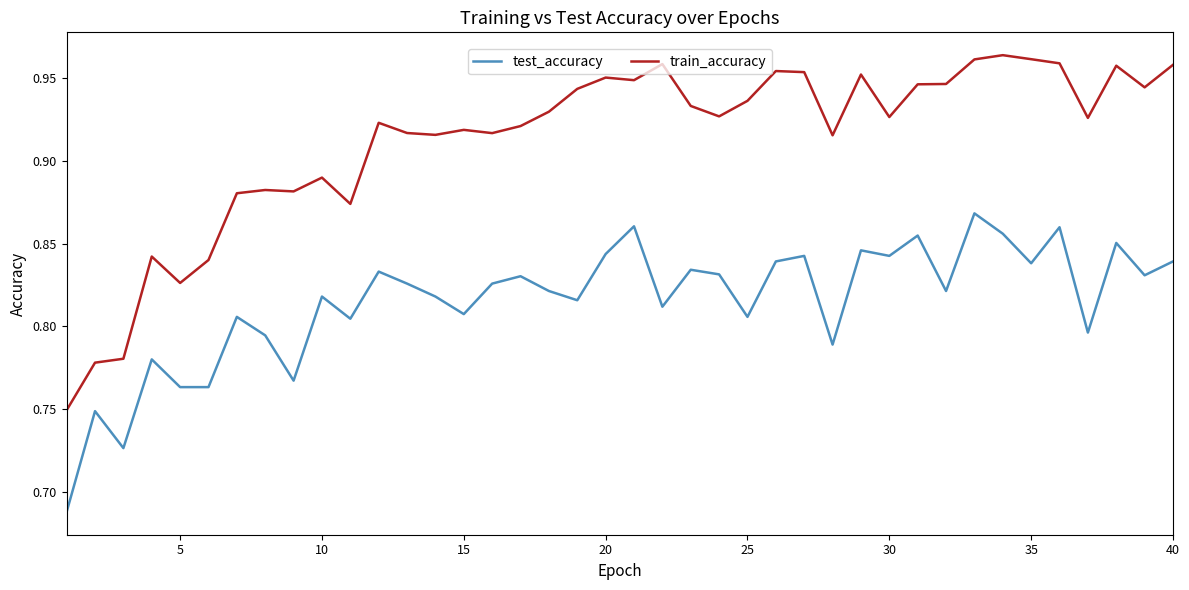

Which series has the largest range (max minus min)?

train_accuracy